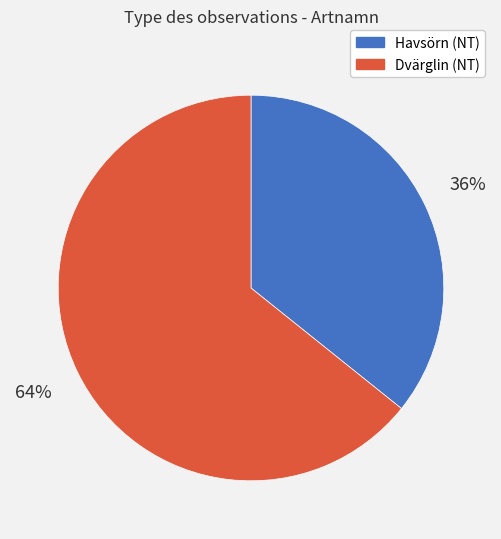

To the nearest percent, what percentage of the pie is Dvärglin (NT)?

64%